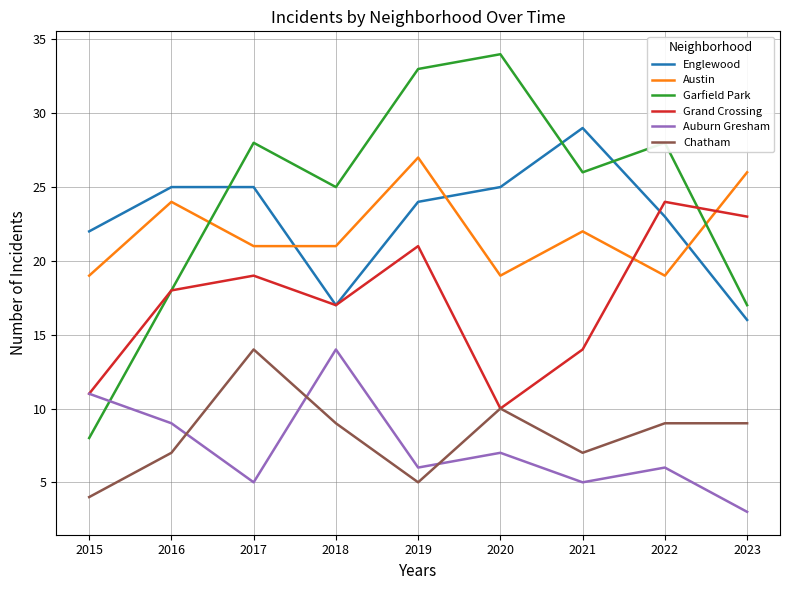

True or false: Auburn Gresham and Austin cross at least once.

False